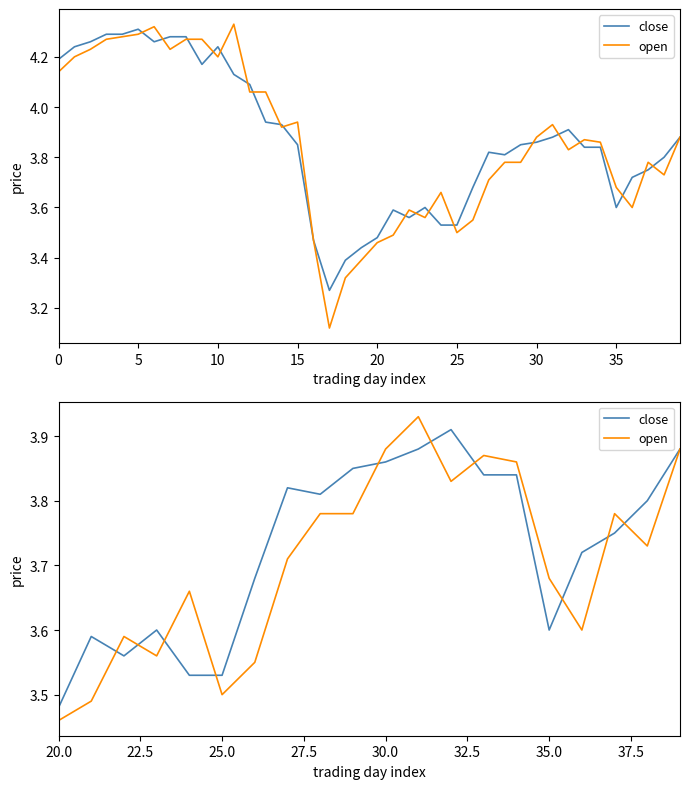

After their last crossing, which series has the higher values: open or close?

close